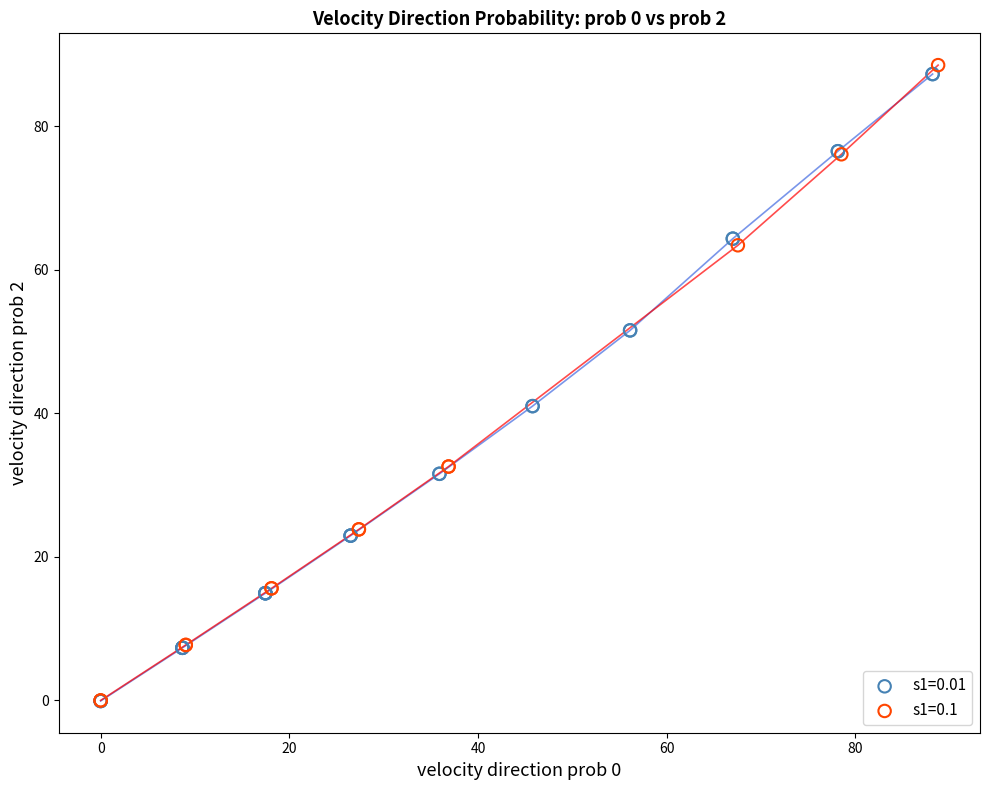

What are all the series names shown in the legend?

s1=0.01, s1=0.1